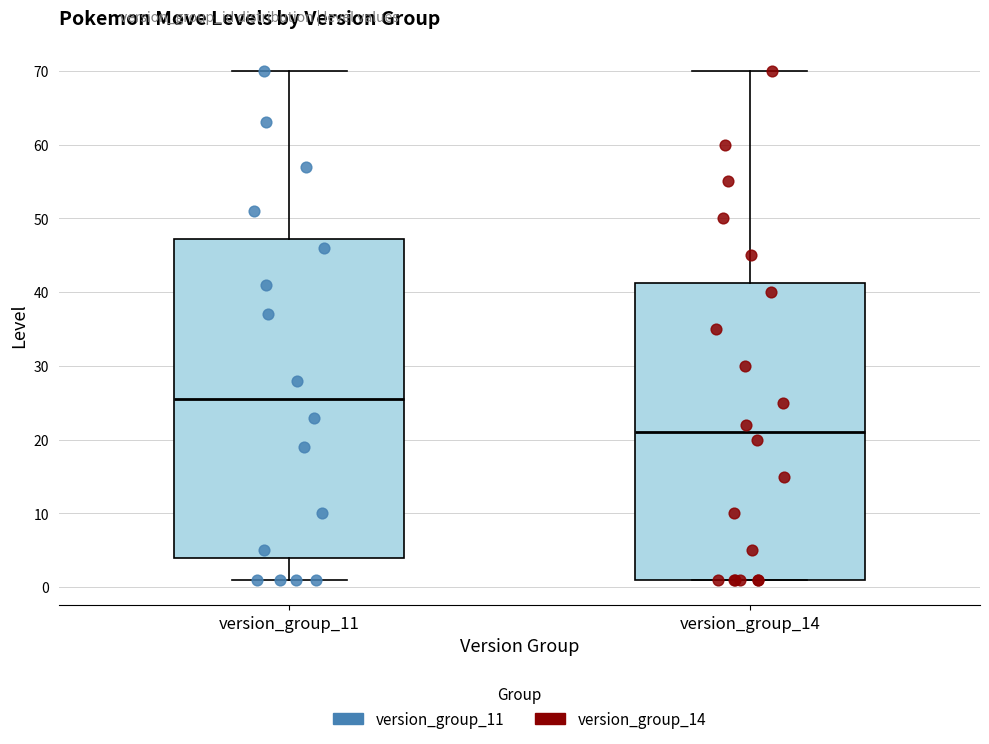

Reading left to right, read every box against the y-axis: the position of its median line, the range the box covers, and the ends of its whiskers. The values are not printed on the chart, so give them approximately, as read against the axis.

version_group_11: median 26, box 4 to 47, whiskers 1 to 70
version_group_14: median 21, box 1 to 41, whiskers 1 to 70